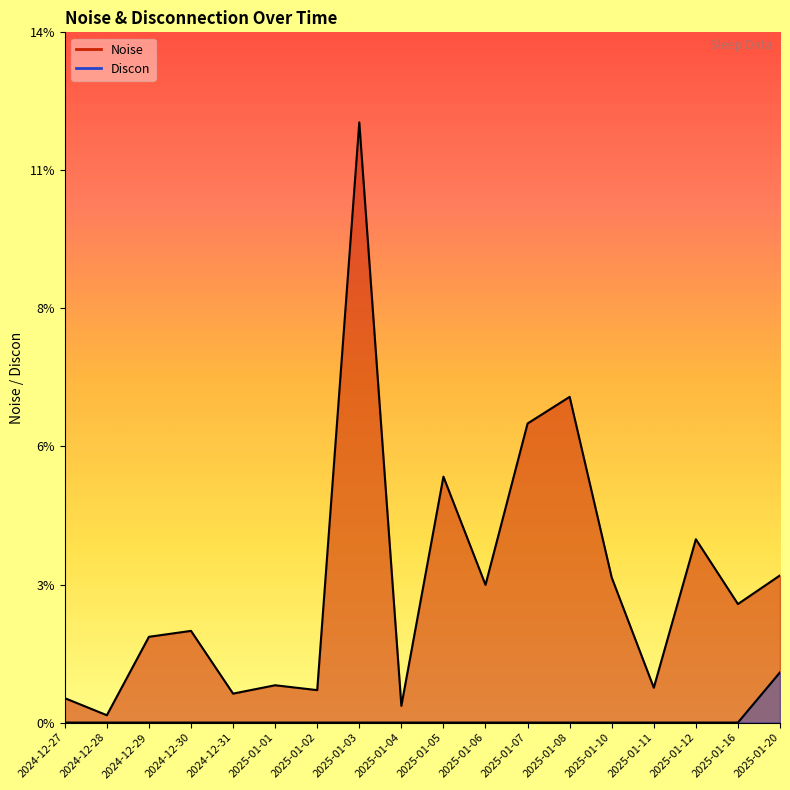

At which category does Noise reach its first local valley?

2024-12-28